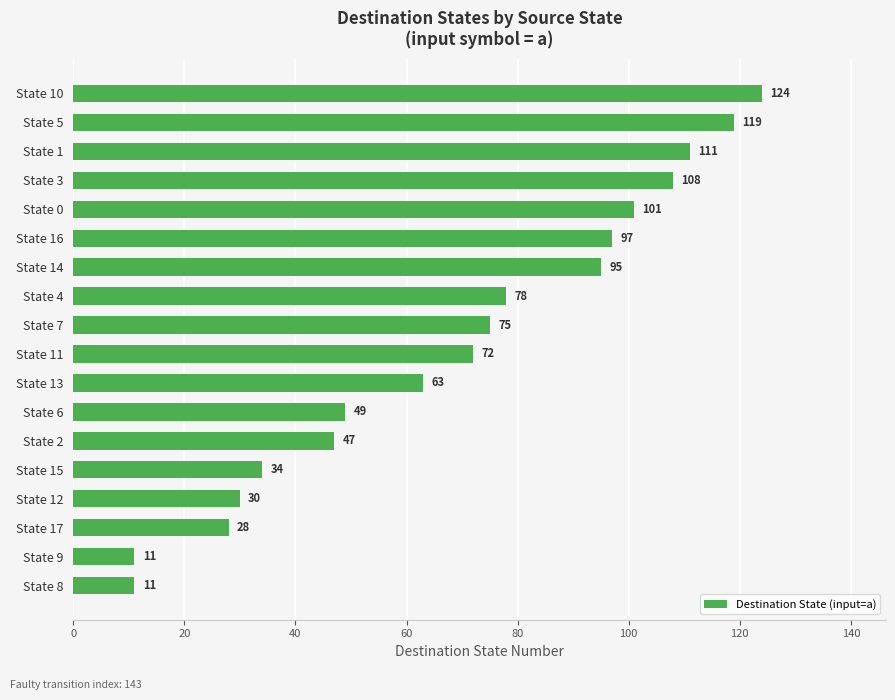

Does the chart contain stacked bars?

No